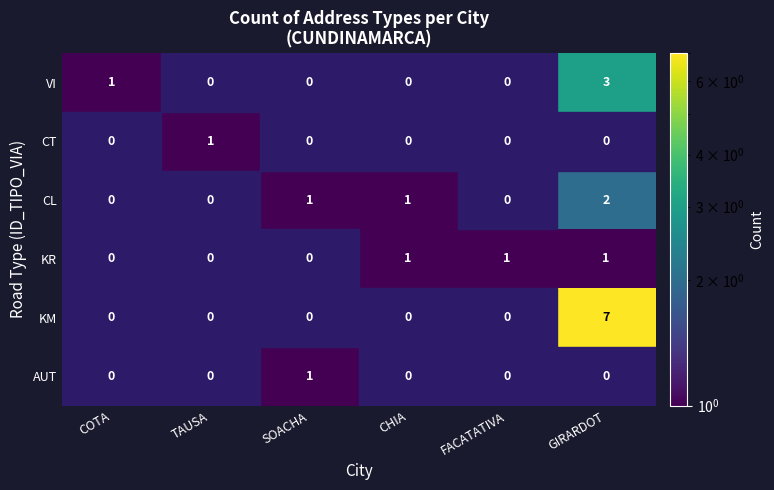

The KR series shows 1 at FACATATIVA. True or false?

True